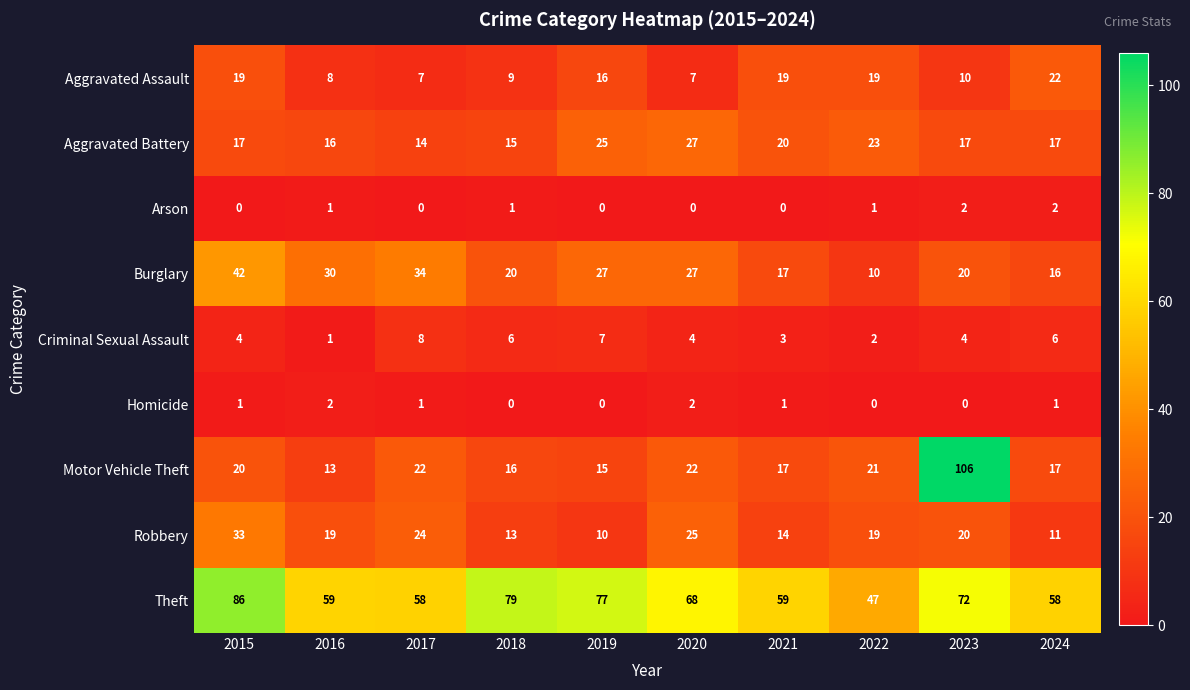

Between 2019 and 2024, which series saw the biggest shift?

Theft